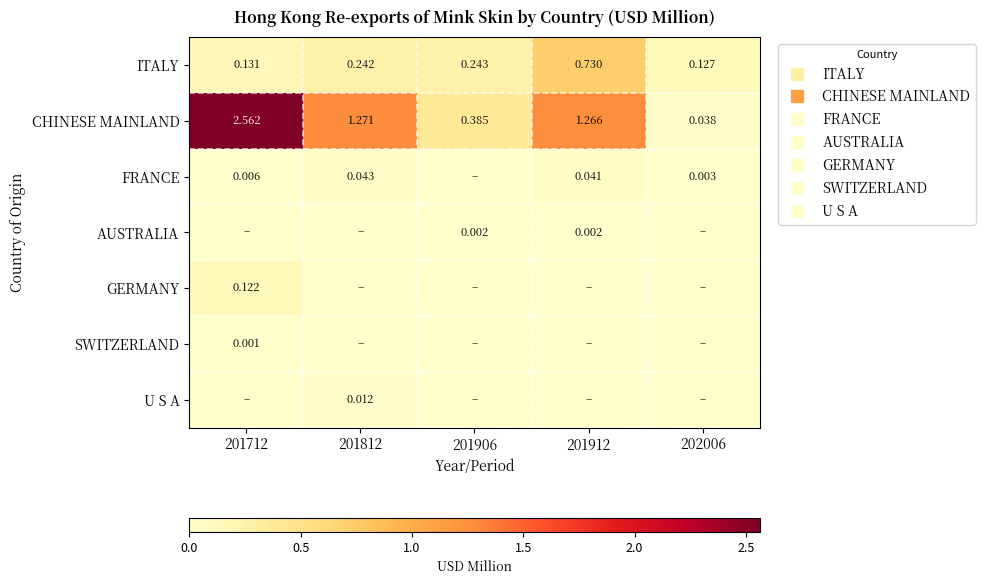

Between 202006 and 201712, which is larger?

201712